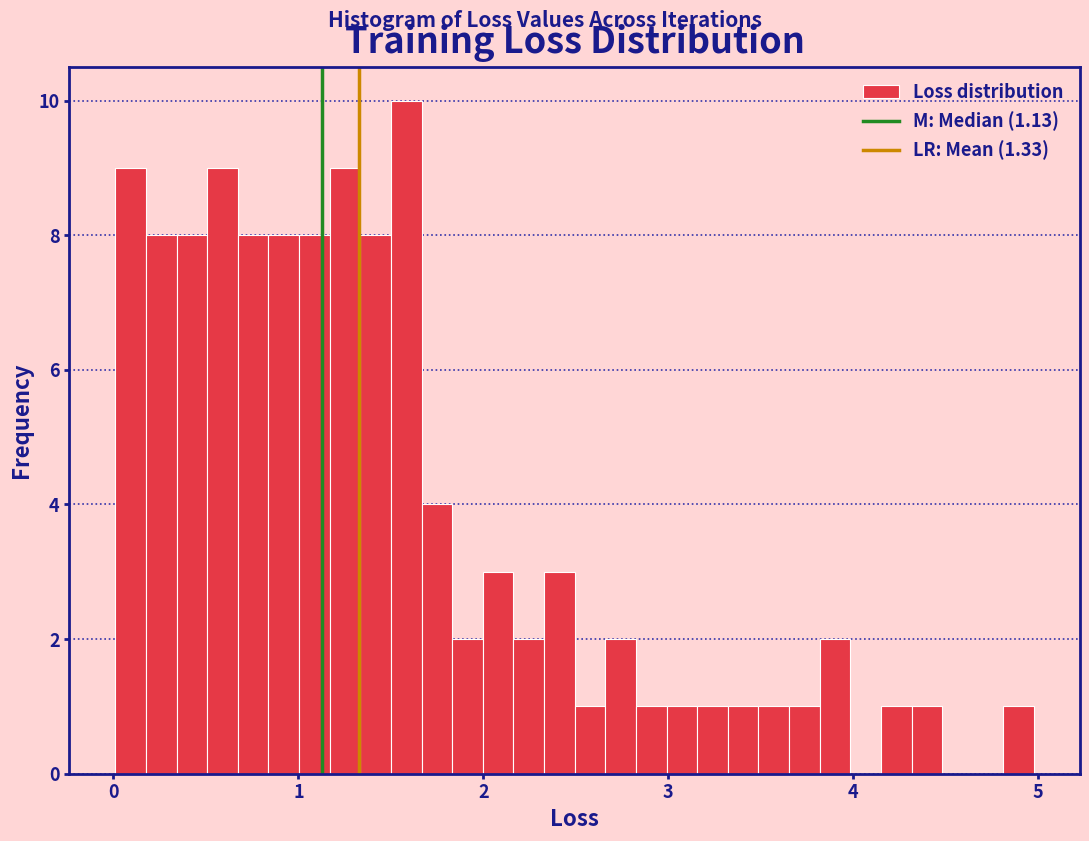

Read against the x-axis, roughly where is the centre of the tallest bar?

1.6